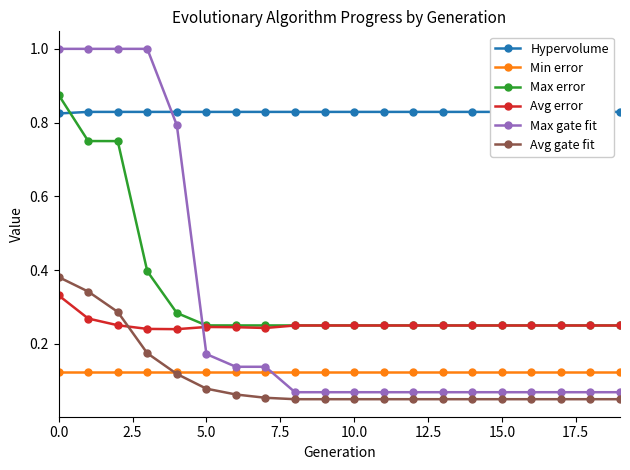

What is the maximum value shown in the chart?

1.0